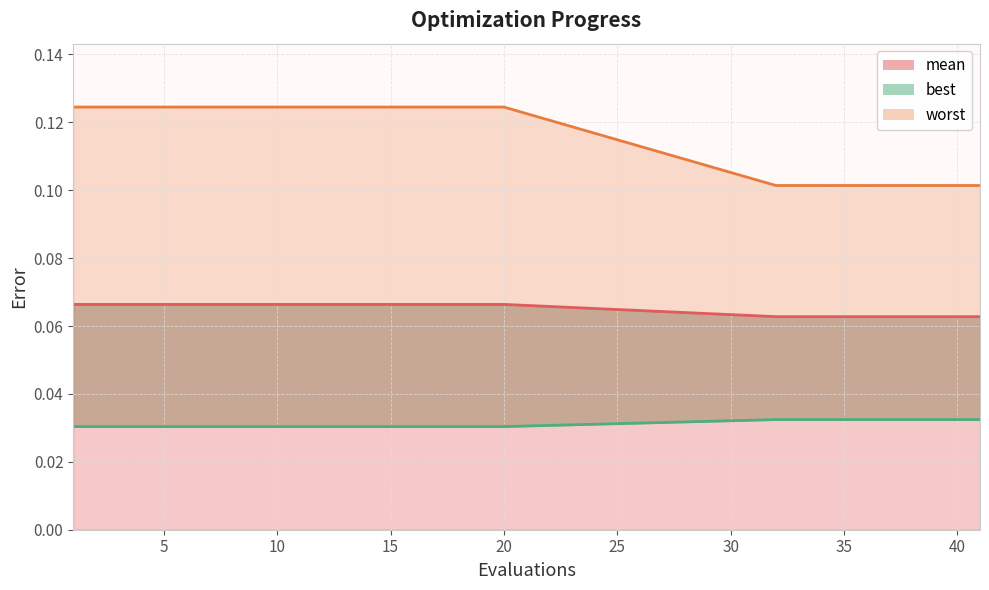

Between 4 and 9, which is larger?

4